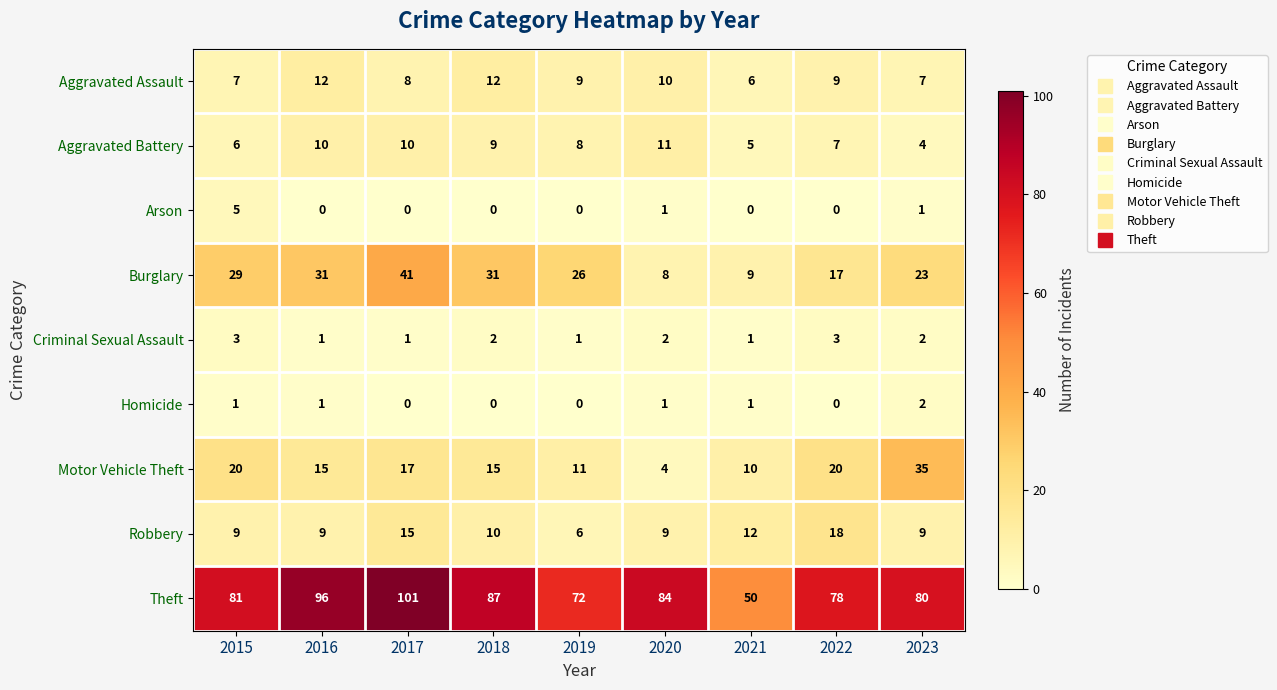

Rank the series by their maximum value, from lowest to highest.

Homicide, Criminal Sexual Assault, Arson, Aggravated Battery, Aggravated Assault, Robbery, Motor Vehicle Theft, Burglary, Theft